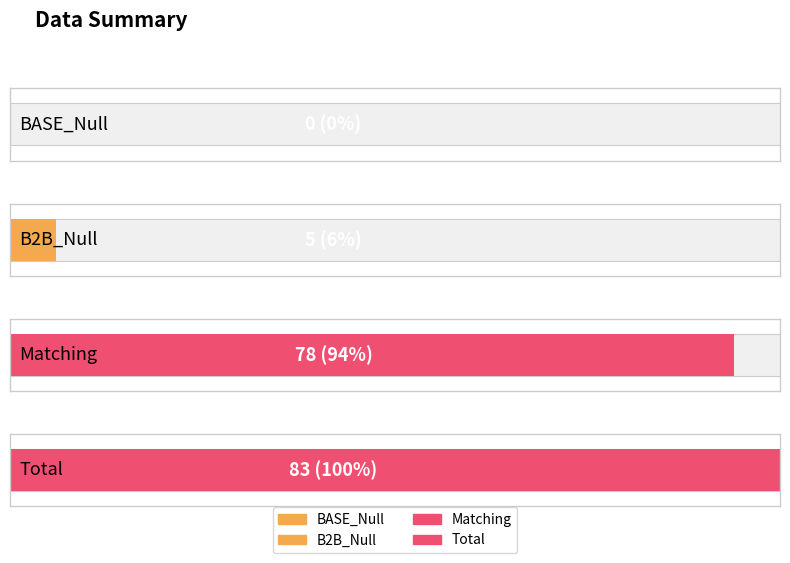

What is the difference between the maximum and second lowest values?

78